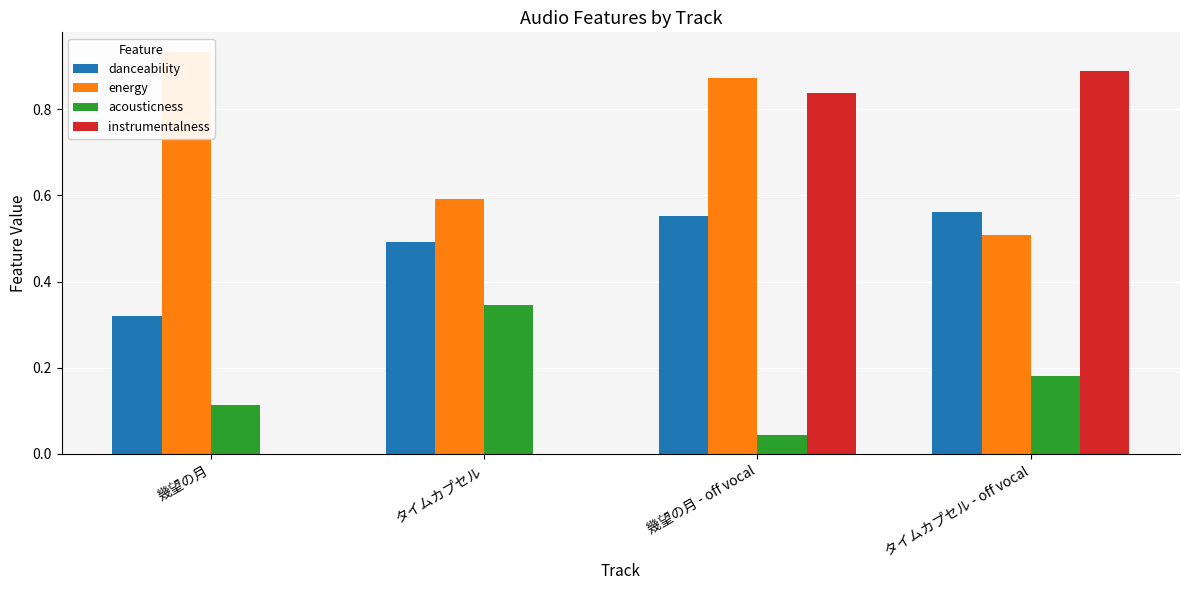

The value of danceability at タイムカプセル - off vocal is 0.6. True or false?

True